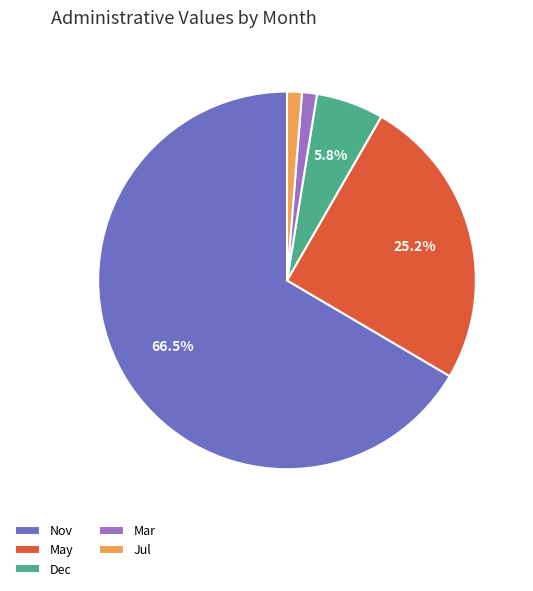

Between May and Nov, which is larger?

Nov